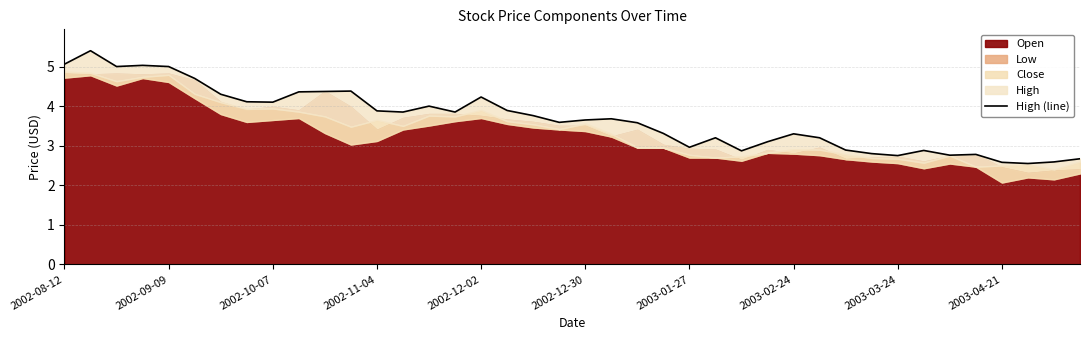

What is the difference between the maximum and minimum values?

2.9